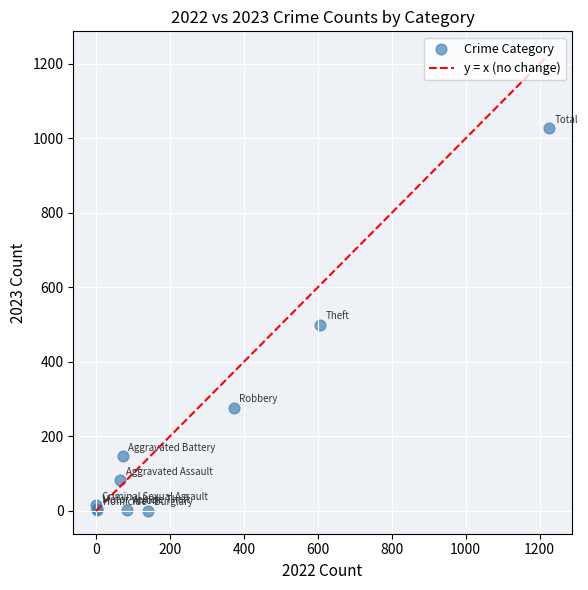

What Y value in the scatter plot is closest to 513?

499